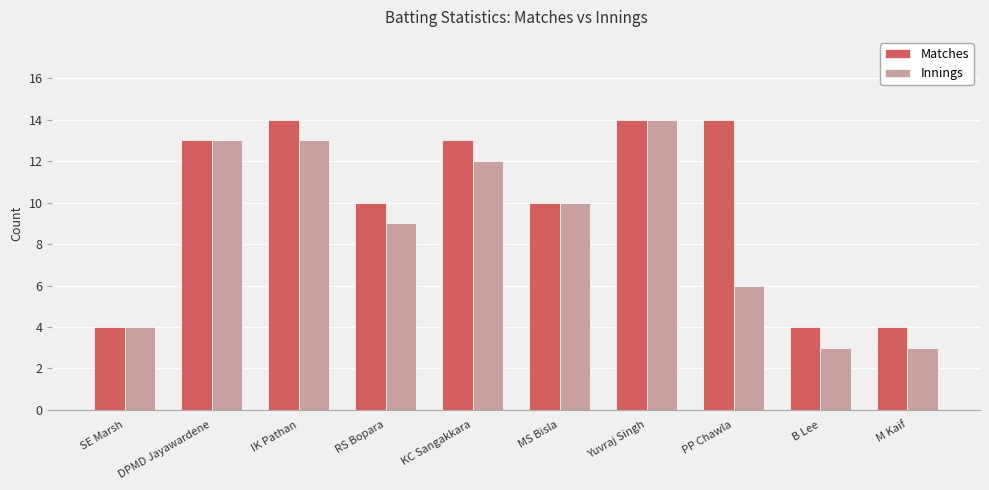

Reading right to left, extract all data points from this chart.

Matches: M Kaif=4	B Lee=4	PP Chawla=14	Yuvraj Singh=14	MS Bisla=10	KC Sangakkara=13	RS Bopara=10	IK Pathan=14	DPMD Jayawardene=13	SE Marsh=4
Innings: M Kaif=3	B Lee=3	PP Chawla=6	Yuvraj Singh=14	MS Bisla=10	KC Sangakkara=12	RS Bopara=9	IK Pathan=13	DPMD Jayawardene=13	SE Marsh=4